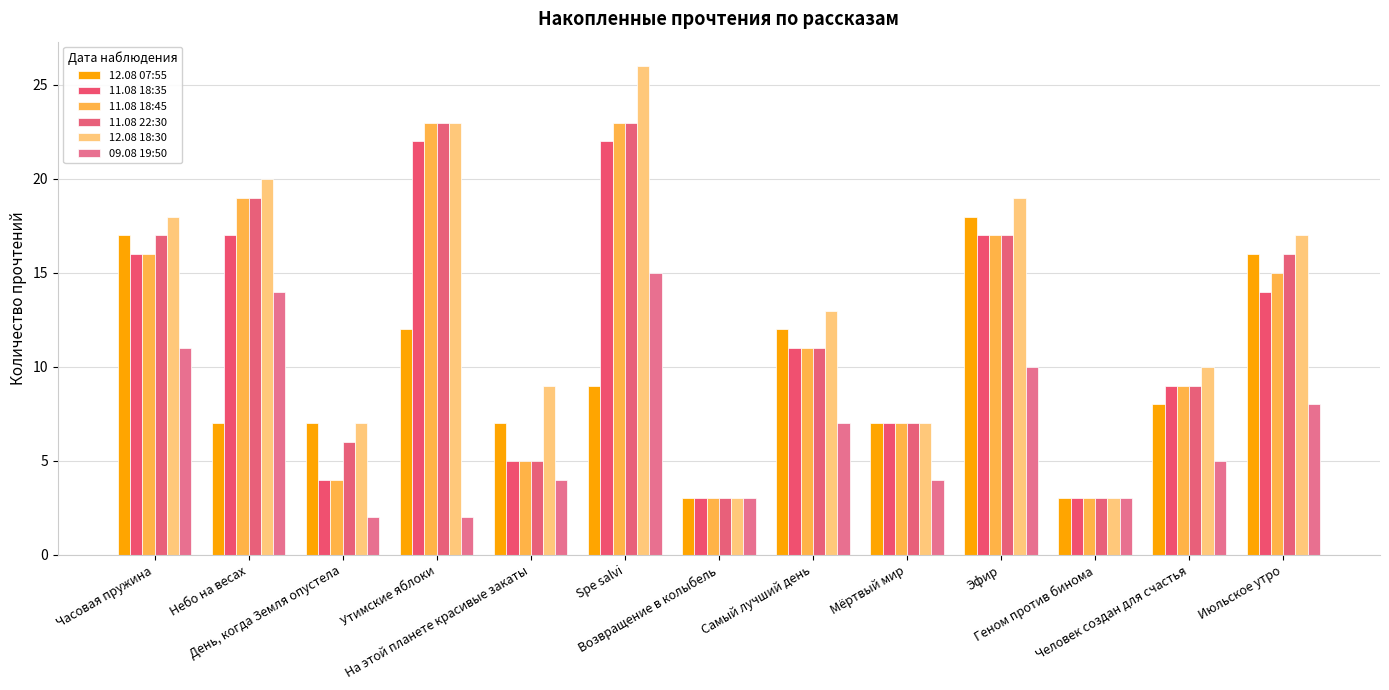

What are all the series names shown in the legend?

12.08 07:55, 11.08 18:35, 11.08 18:45, 11.08 22:30, 12.08 18:30, 09.08 19:50